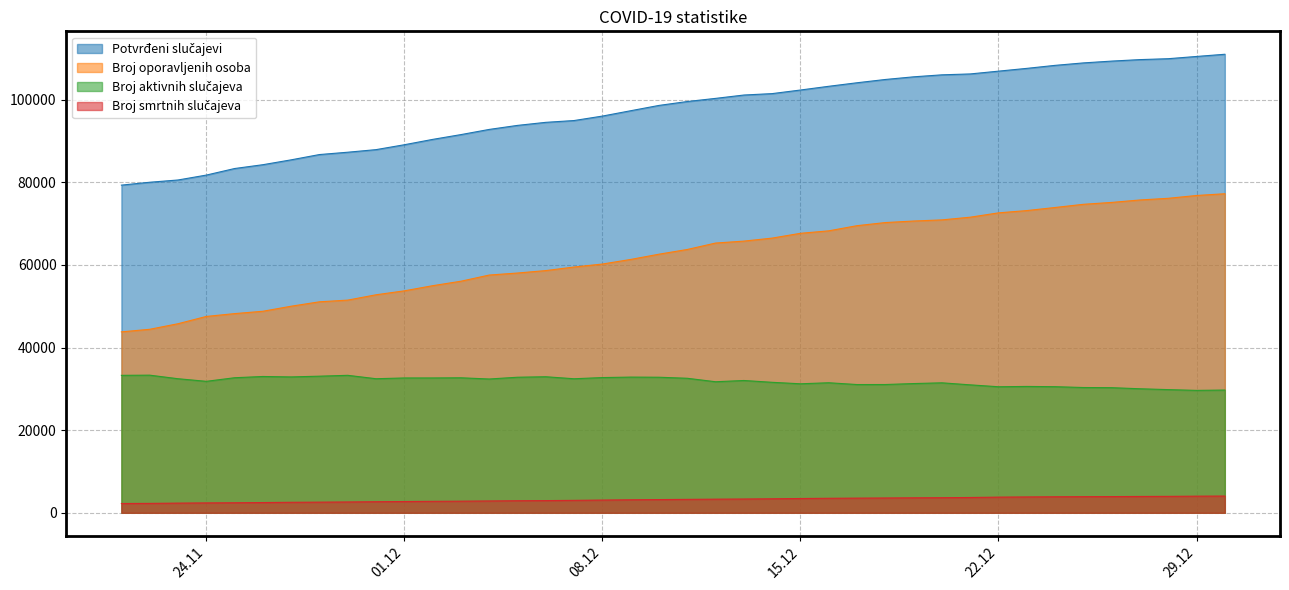

What is the minimum value for Broj oporavljenih osoba?

43793